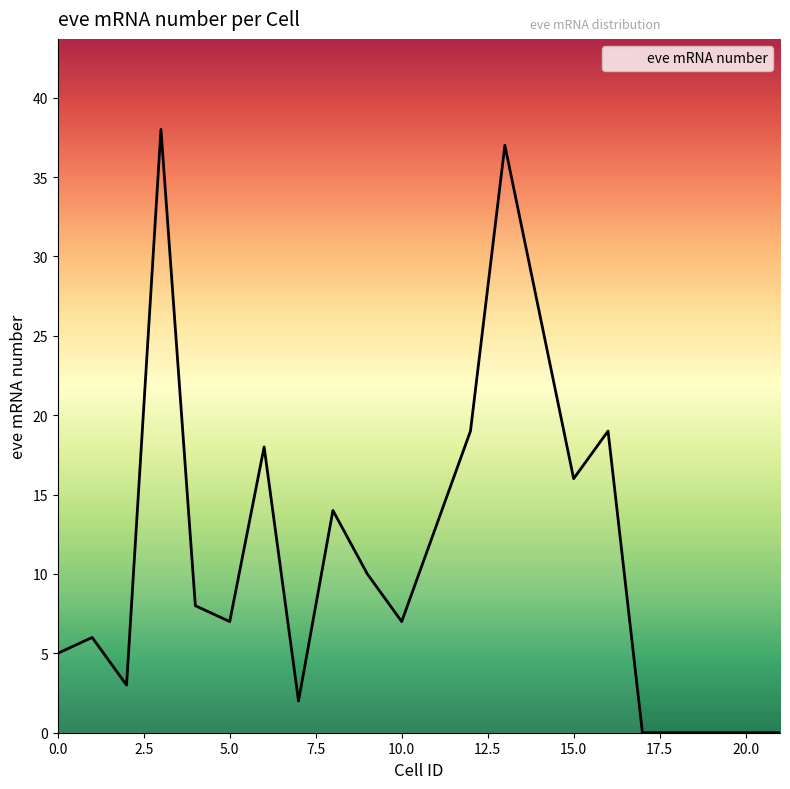

Which has a higher value, 20 or 10?

10